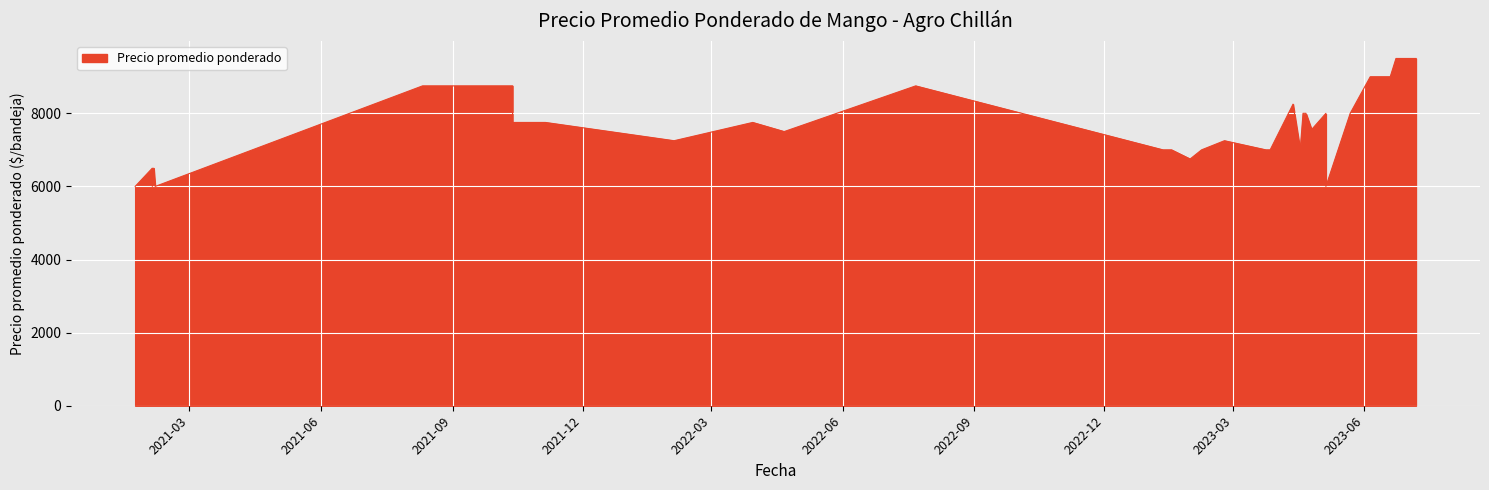

True or false: the data shows 2283 at 2021-02-05.

False